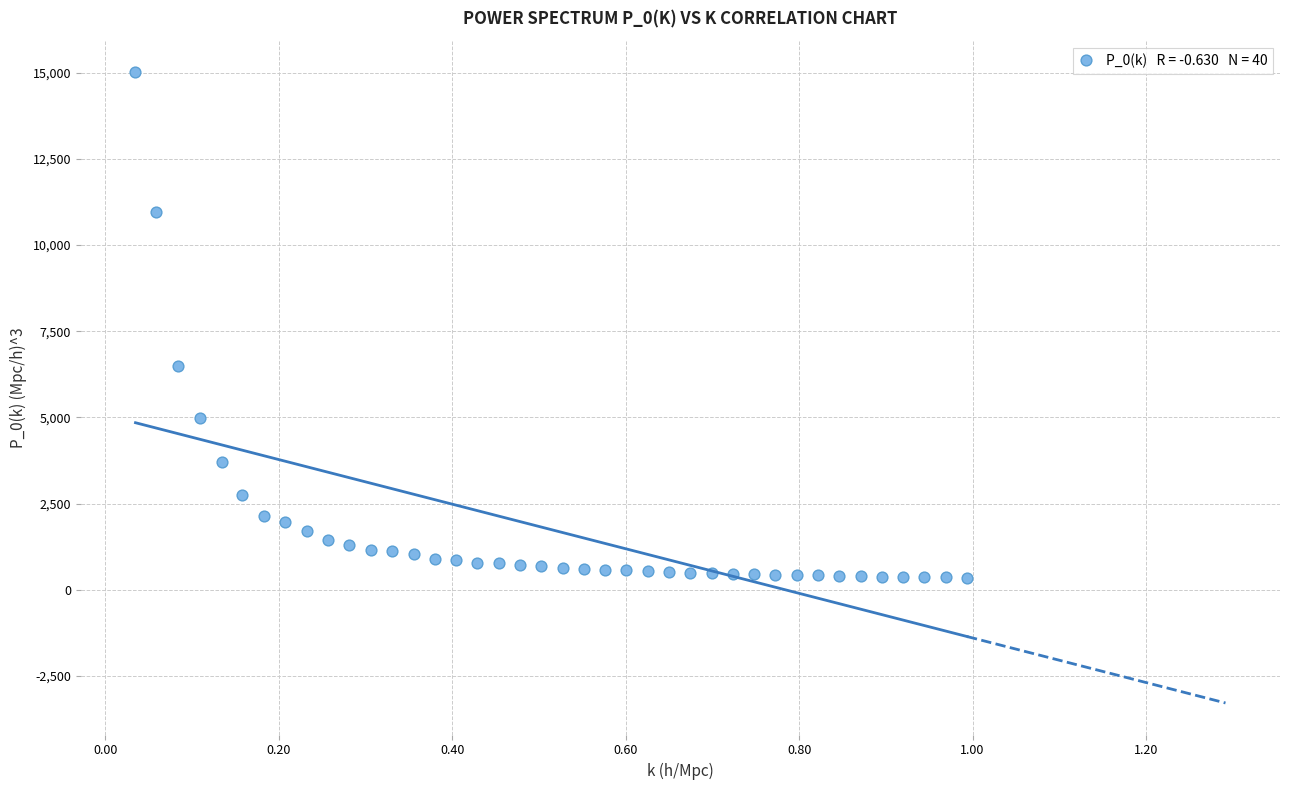

What Y value in the scatter plot is closest to 7682?

6481.8